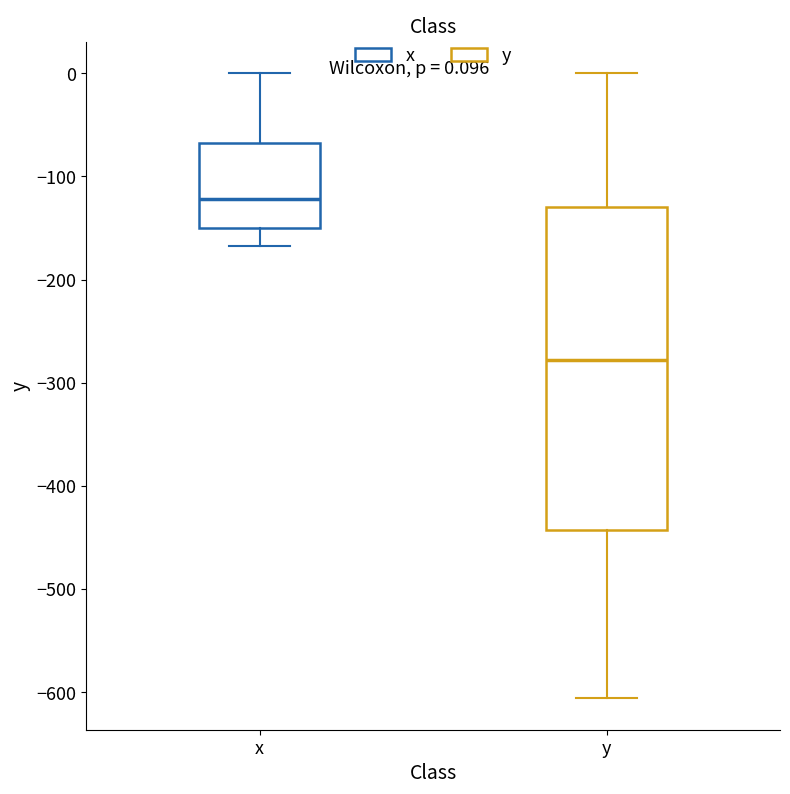

Which box has the highest median line?

x